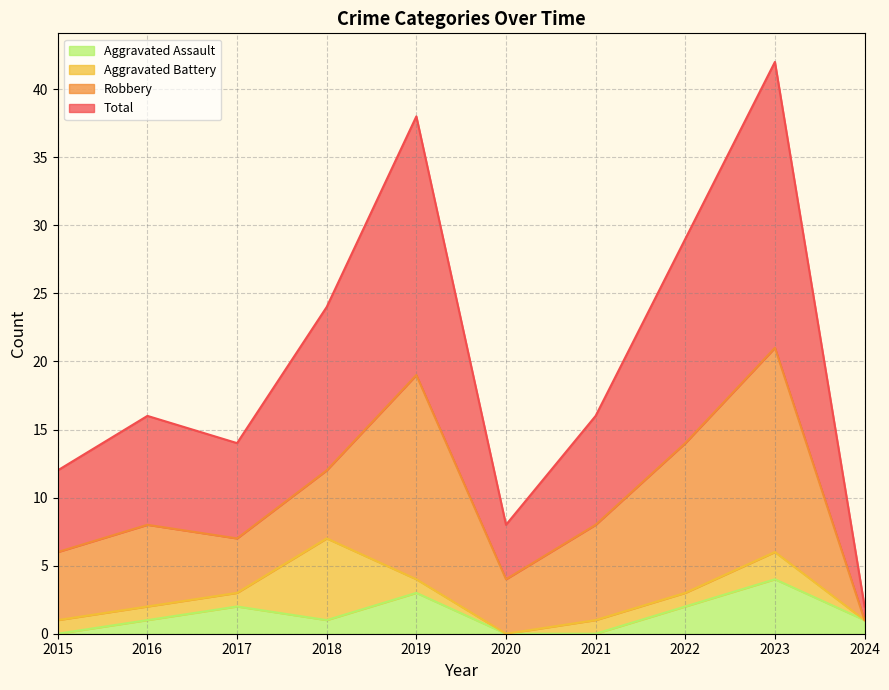

Which category has the lowest value in the Aggravated Assault series?

2015